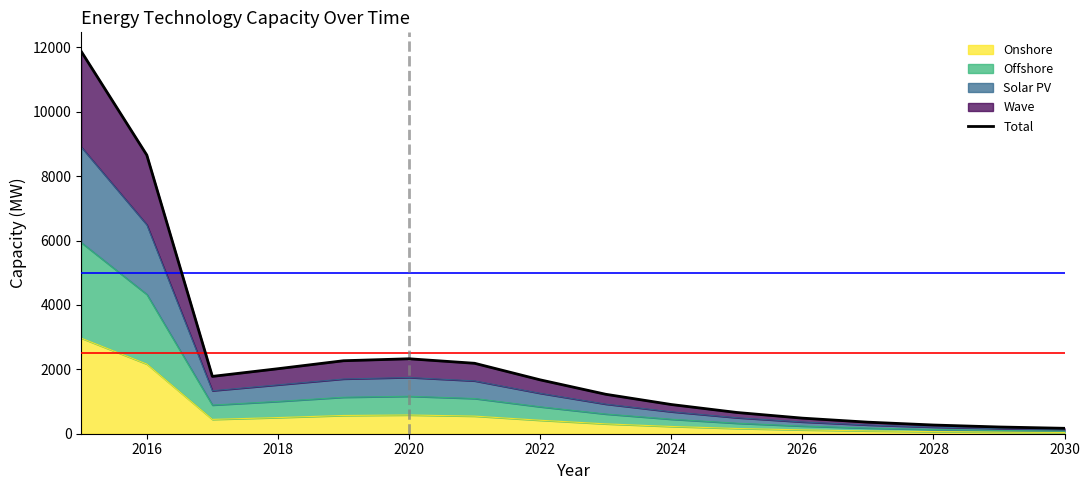

What is the highest value of the Onshore series?

2969.1